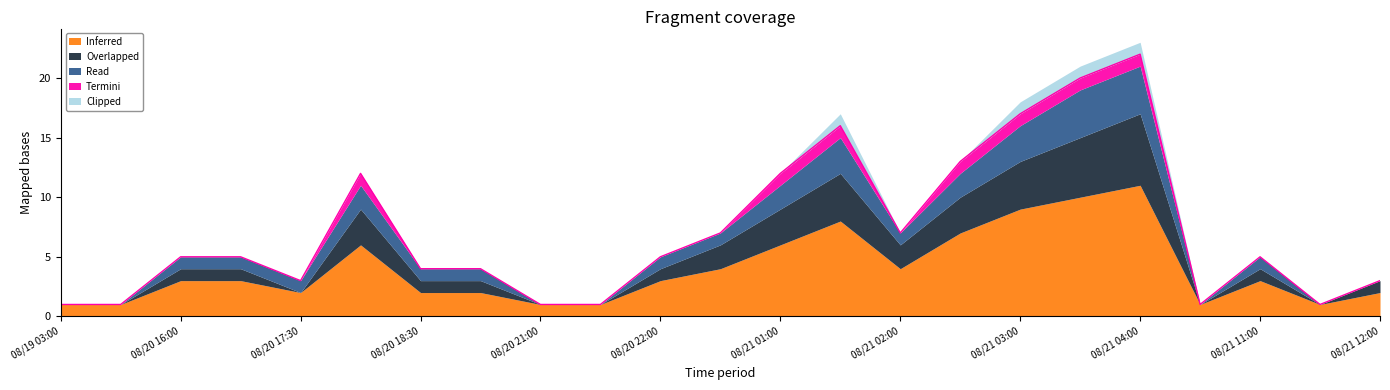

At which label does Overlapped reach its peak?

08/21 04:00